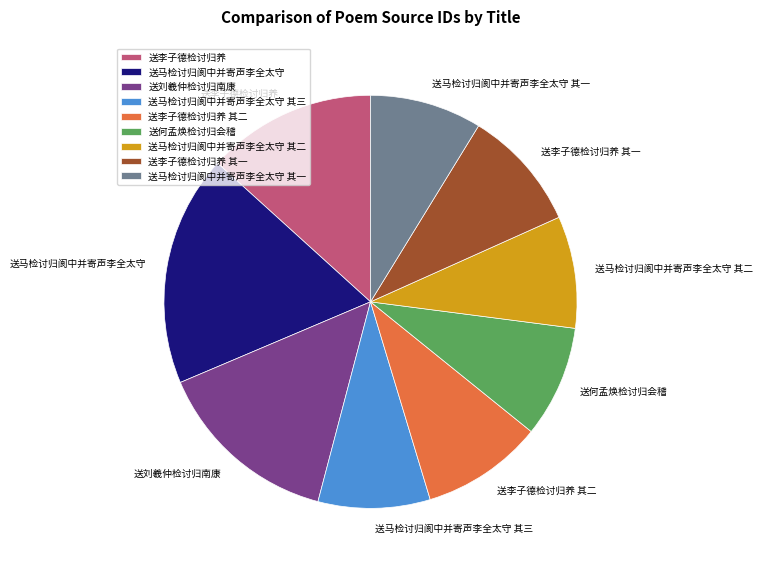

How many segments does this pie chart have?

9